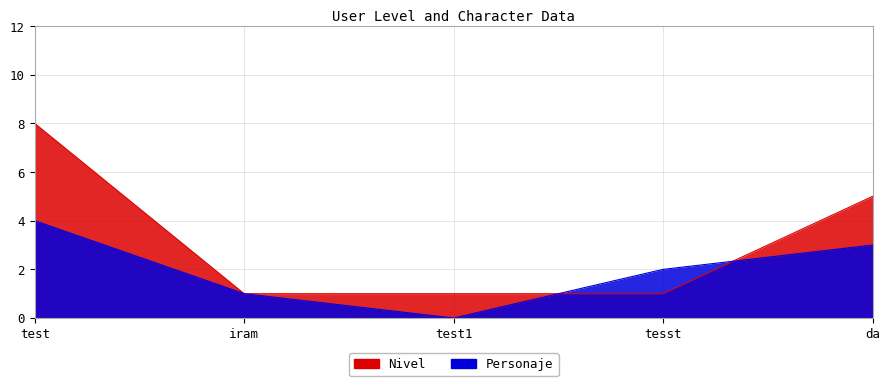

Does the chart display data point markers on the line(s)?

No